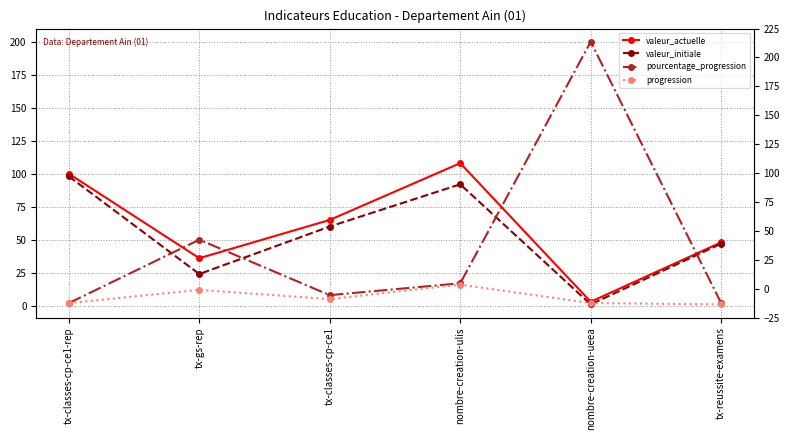

At which label does valeur_actuelle first exceed 65?

tx-classes-cp-ce1-rep